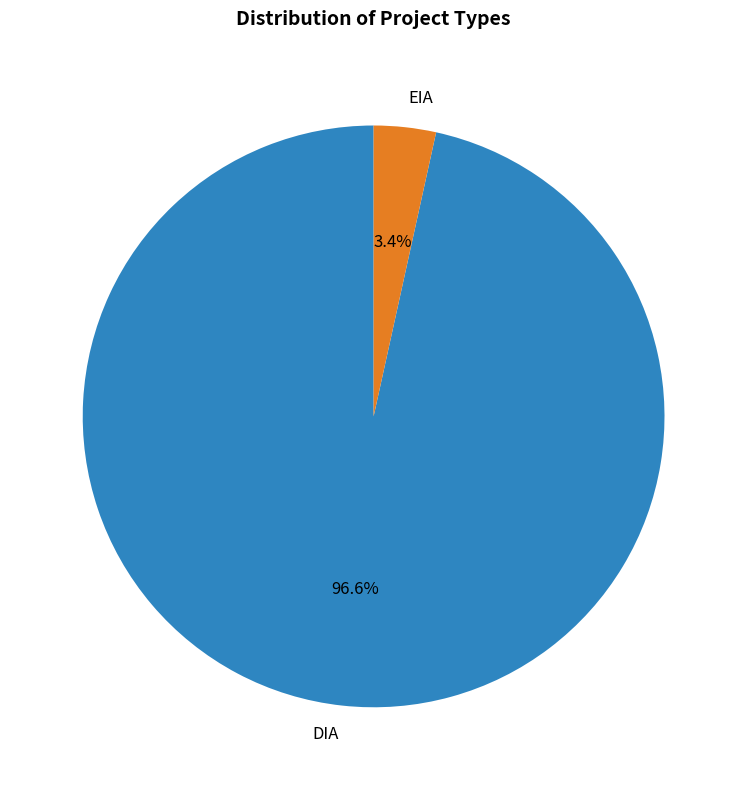

To the nearest percent, what percentage of the pie is EIA?

3%